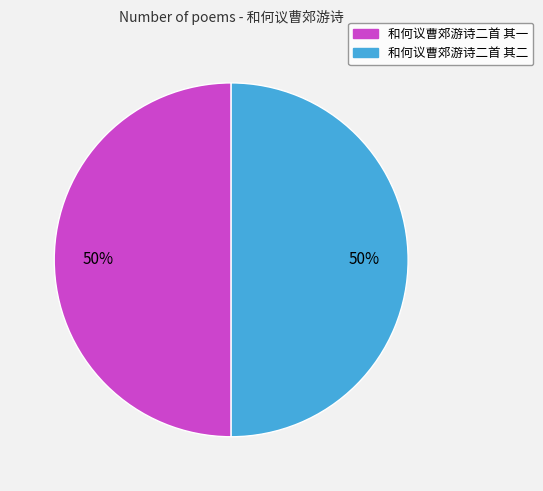

To the nearest percent, what percentage of the pie is 和何议曹郊游诗二首 其一?

50%